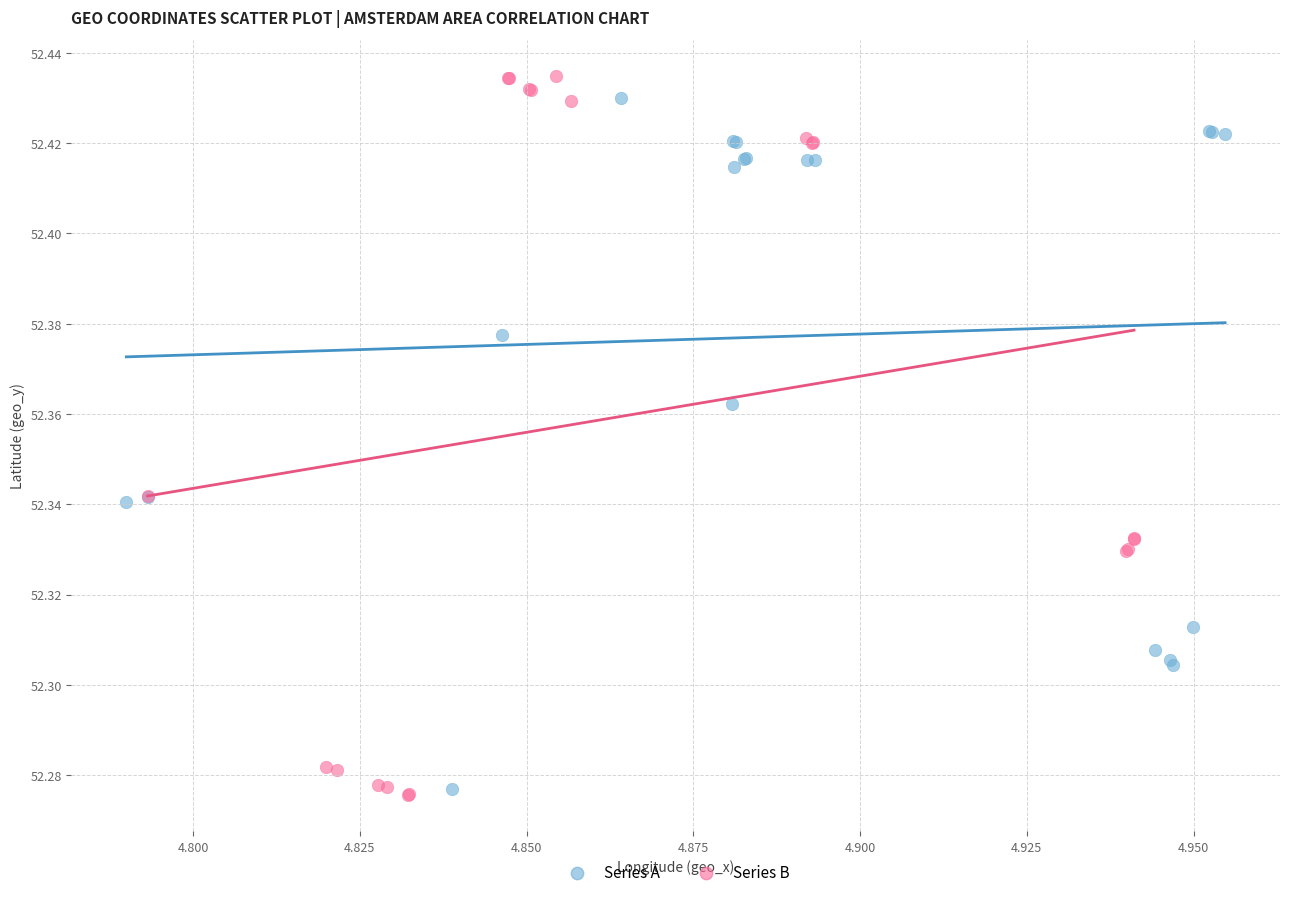

Which series has the largest Y range (max minus min)?

Series B